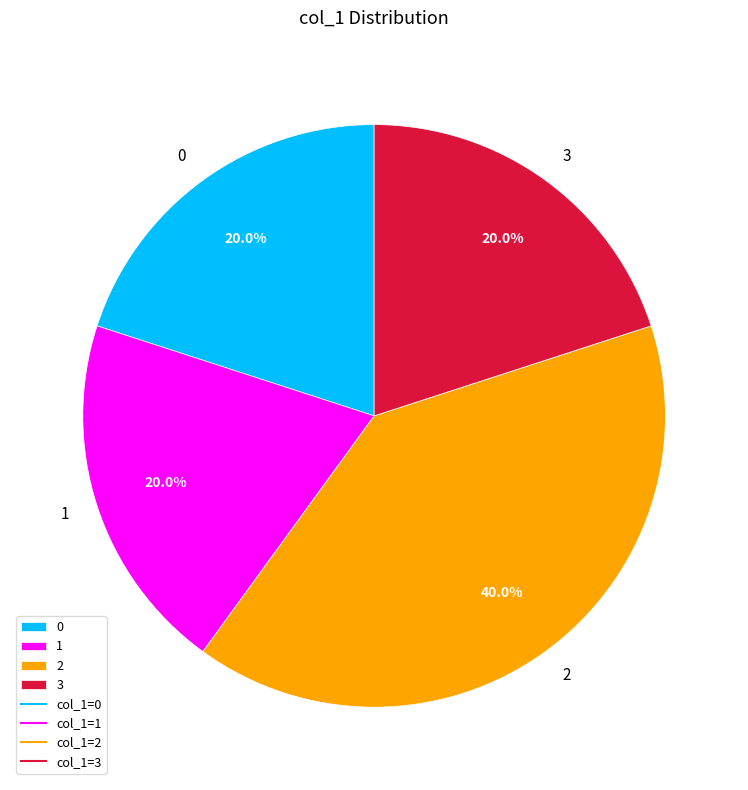

What is the ratio of the value at 3 to the value at 0?

1.0